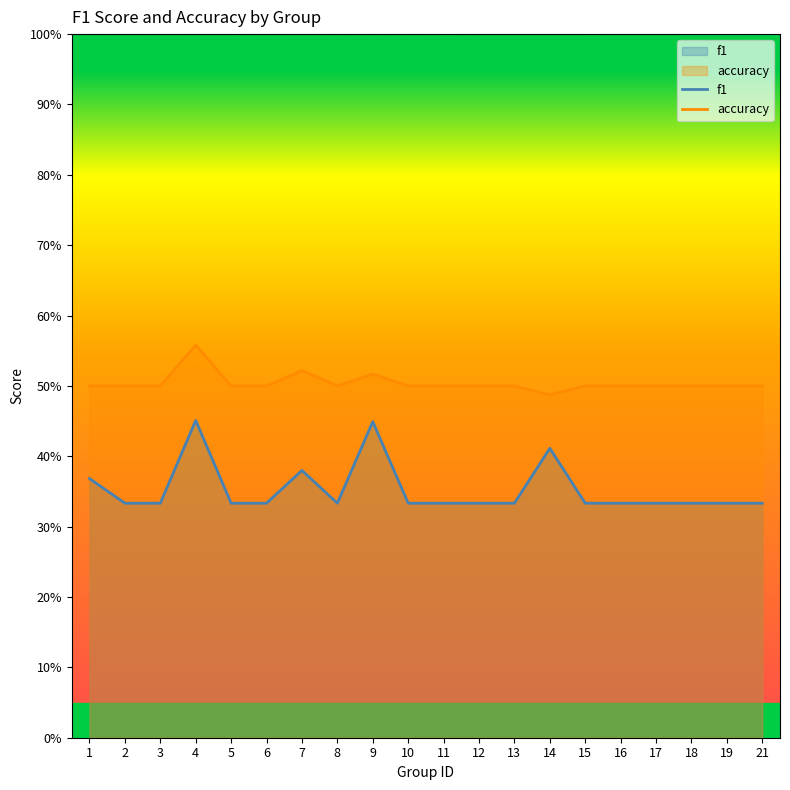

How many data points does each series have?

20